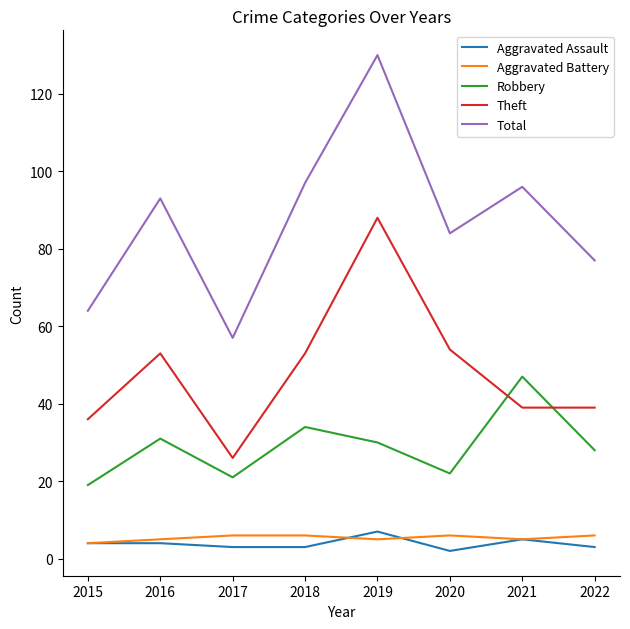

True or false: Robbery has a value of 47 at 2021.

True